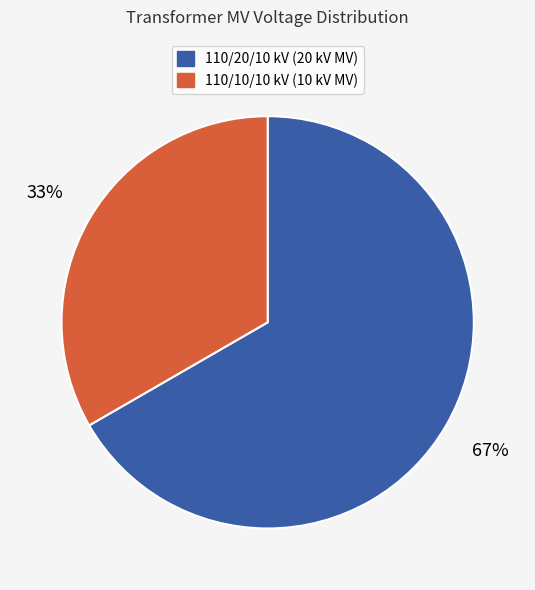

To the nearest percent, what is the average slice percentage?

50%